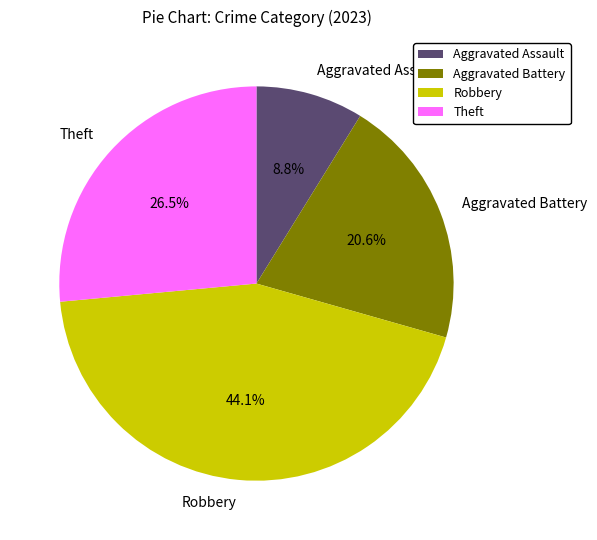

Count the number of slices in the pie.

4